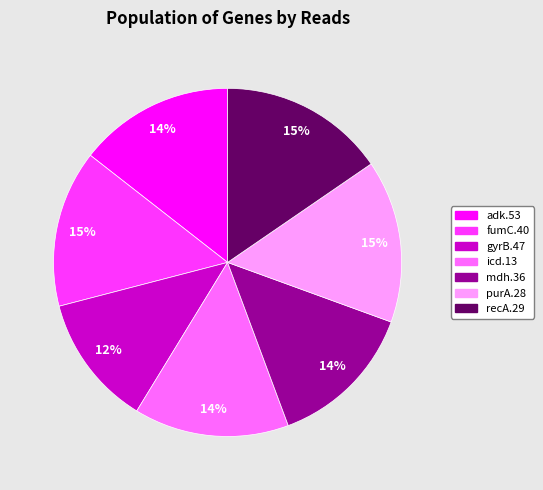

The adk.53 slice represents 2% of the pie. True or false?

False